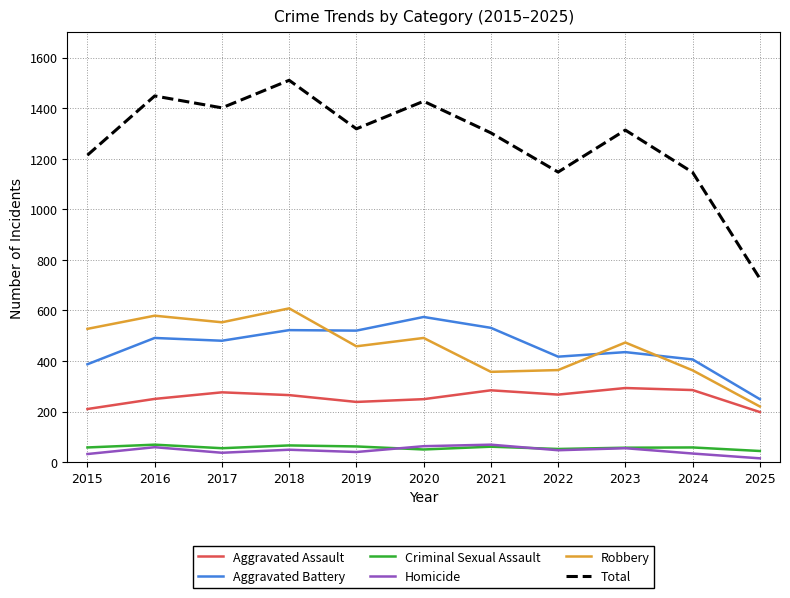

The Robbery series shows 927 at 2016. True or false?

False